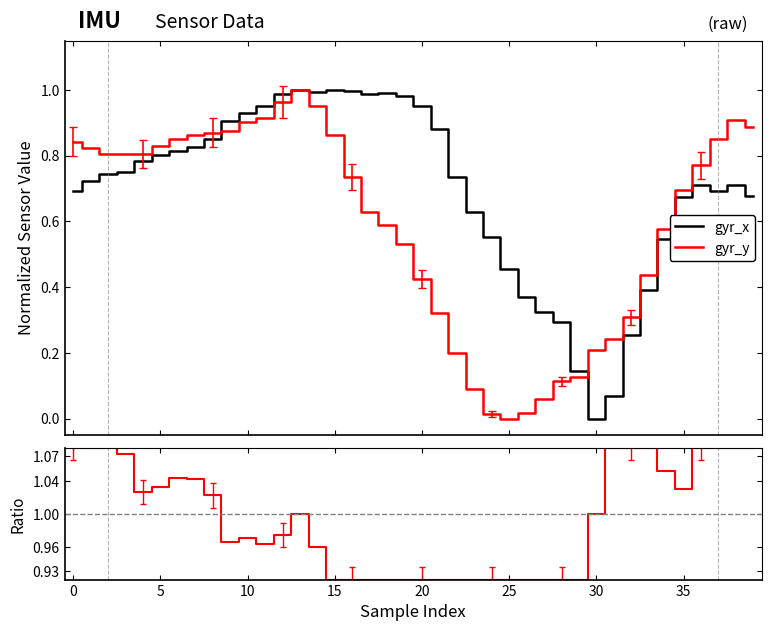

Is the value of gyr_x at 39 greater than the value of gyr_y at 0?

No